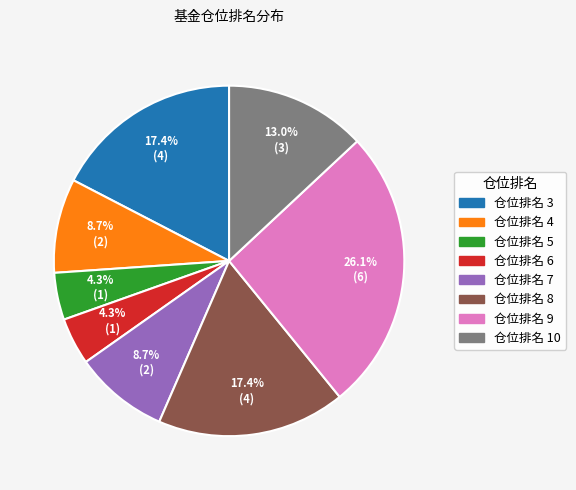

Is there a majority slice in this chart?

No